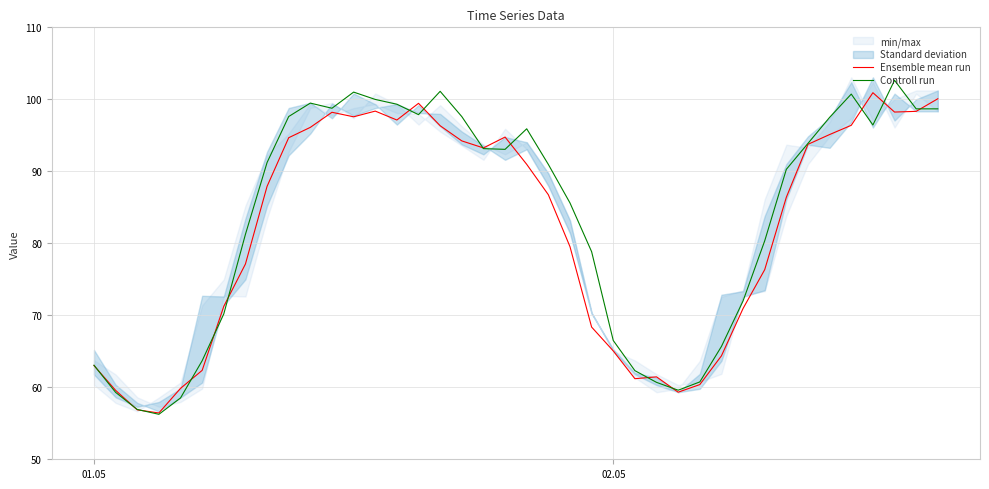

What is the minimum value for Ensemble mean run?

56.4